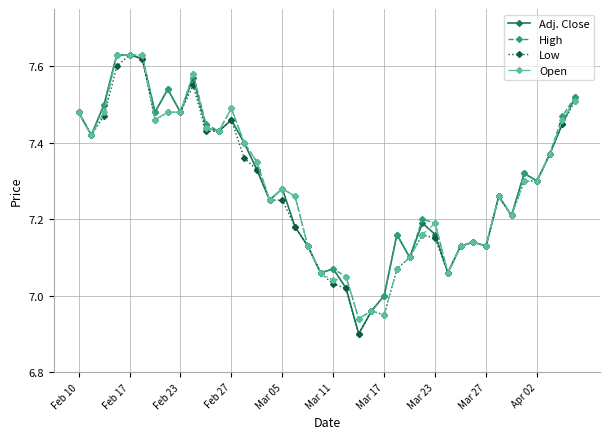

What is the difference between the second highest and minimum values in the Open series?

0.7